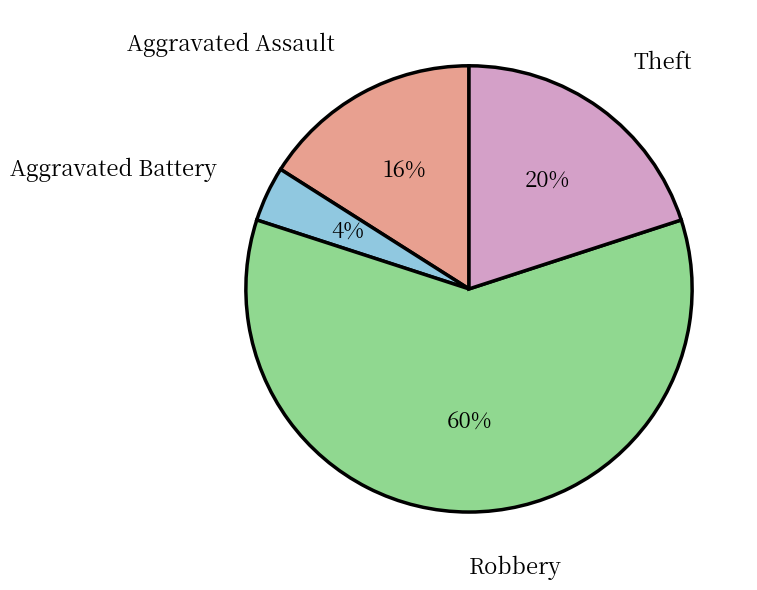

Is there a majority slice in this chart?

Yes